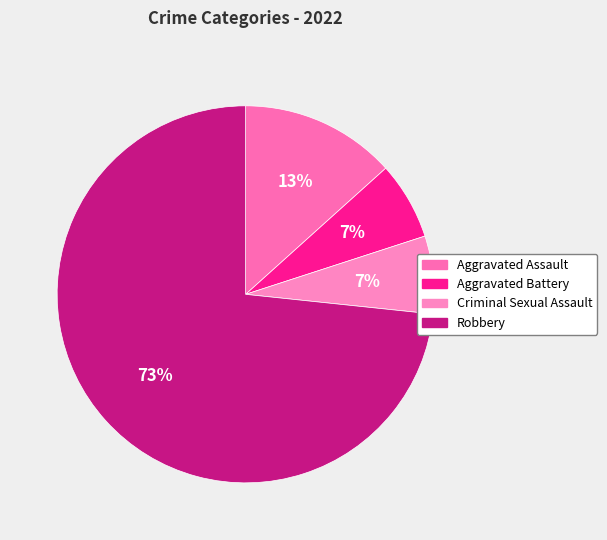

How much of the chart is everything except Criminal Sexual Assault?

93.3%